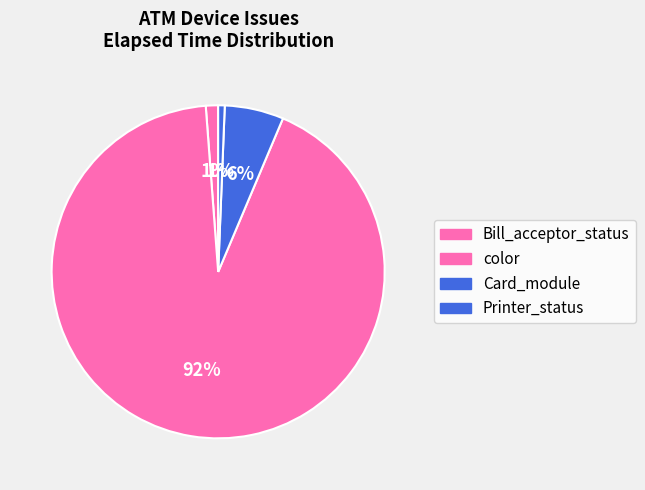

The Card_module slice represents 10% of the pie. True or false?

False